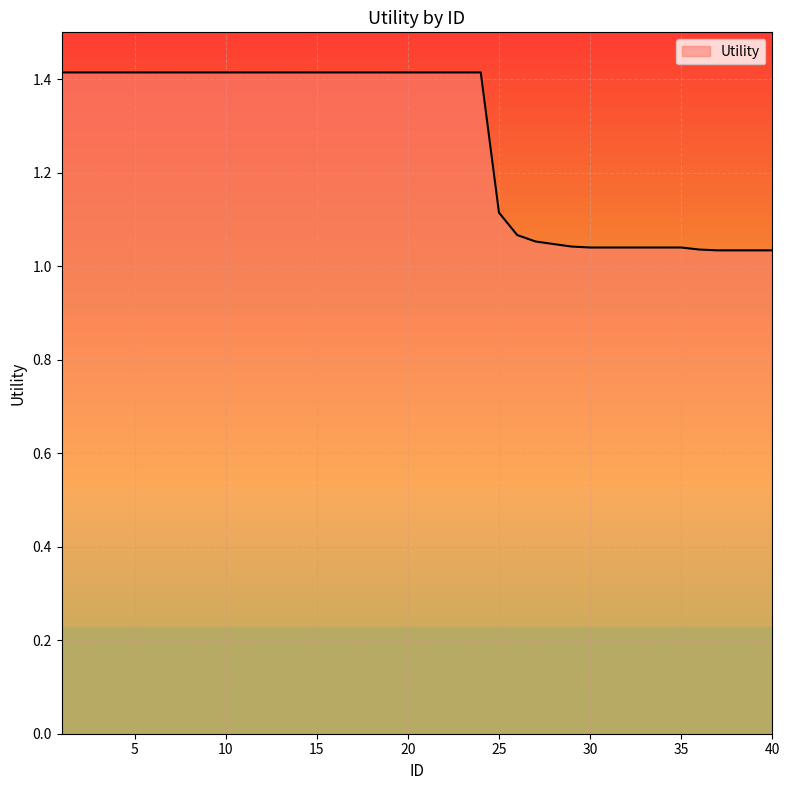

What is the greatest value displayed?

1.4